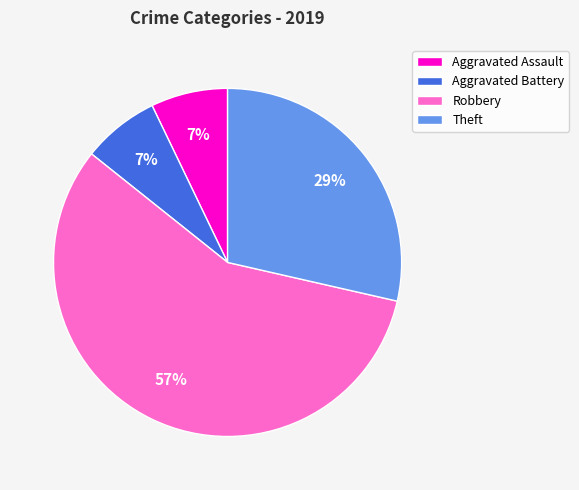

Is the sum of Robbery and Aggravated Assault greater than half?

Yes